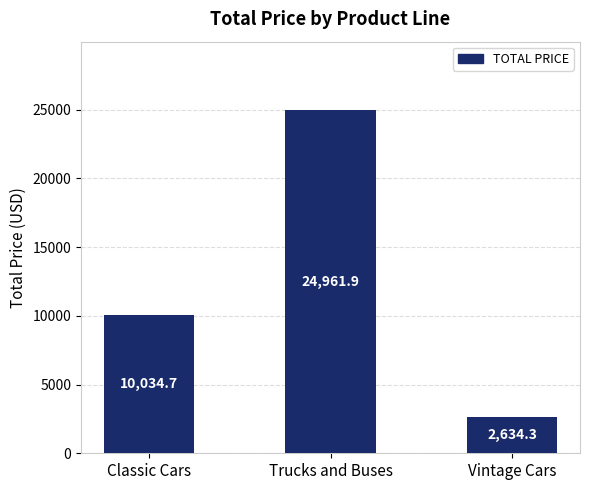

What is the sum of all values?

37630.8